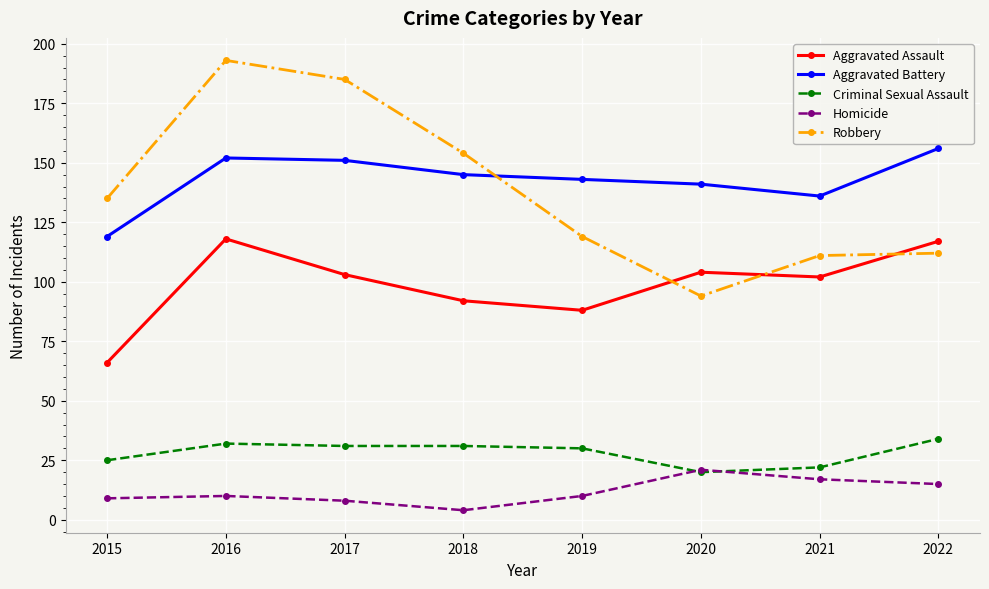

Is the value of Homicide at 2021 greater than the value of Criminal Sexual Assault at 2021?

No